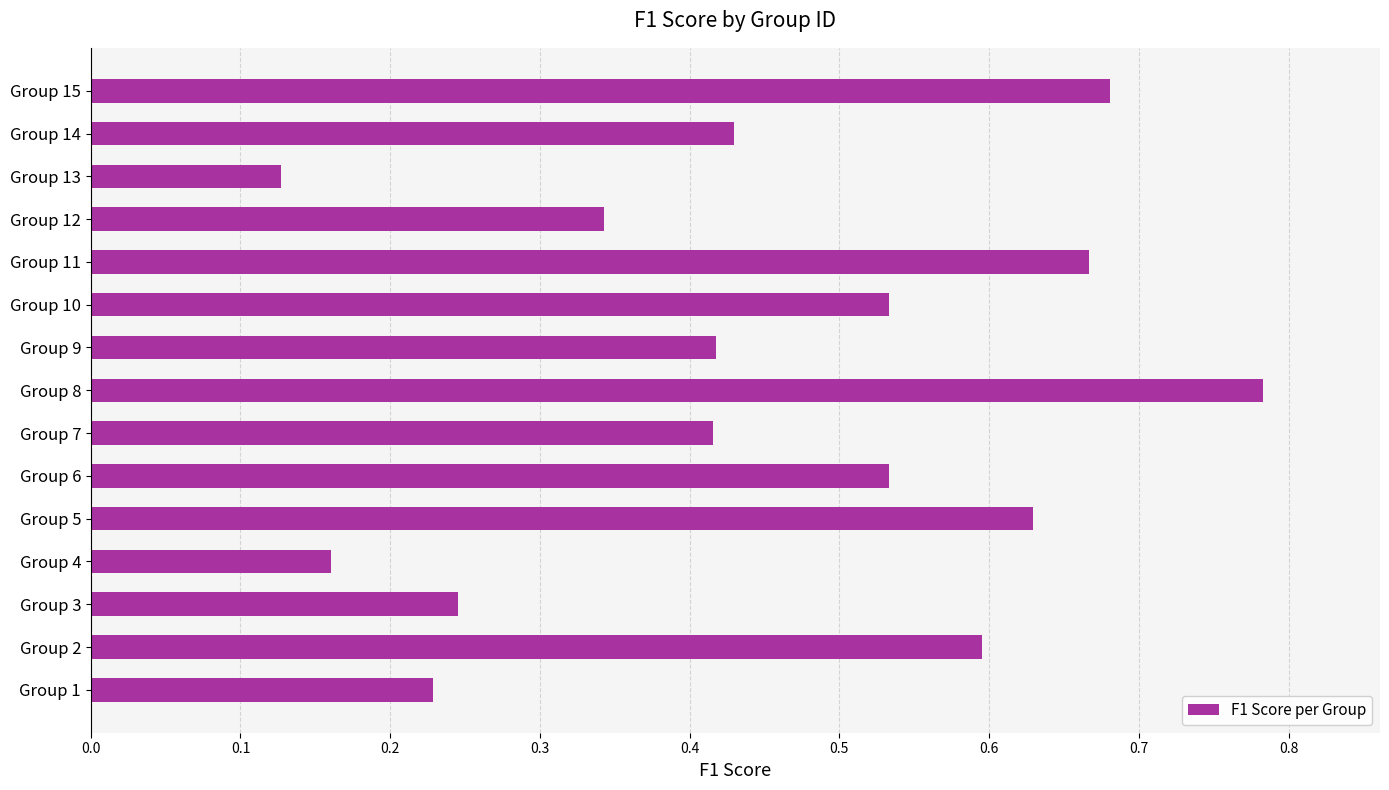

Is it true that the value at Group 12 is 0.1?

False